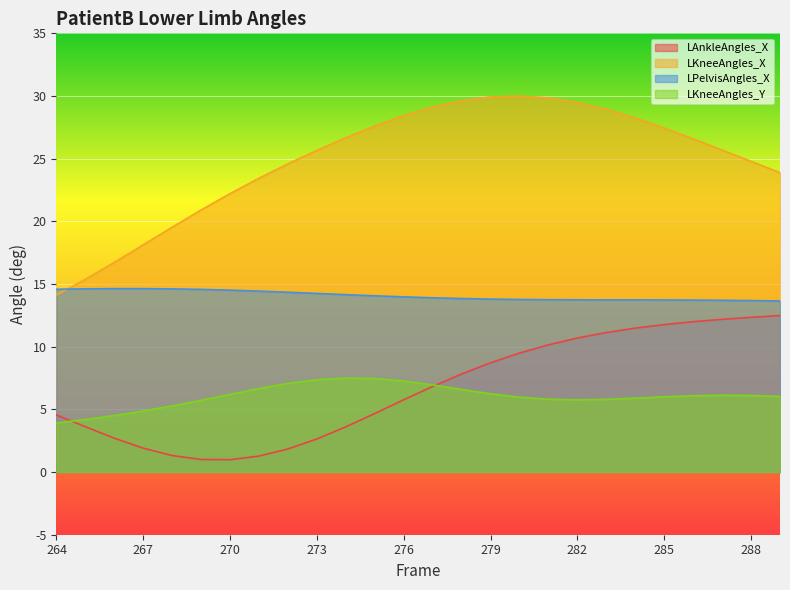

At how many categories does at least one series exceed 1?

26